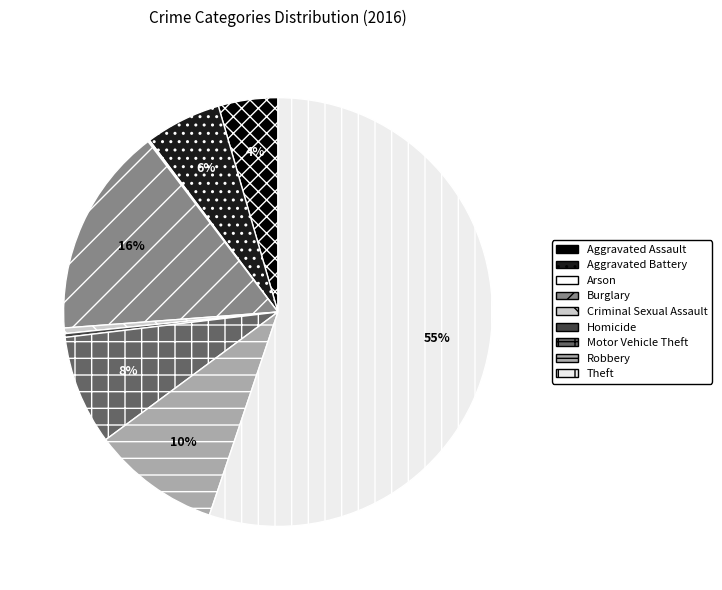

What is the largest slice in the pie chart?

Theft